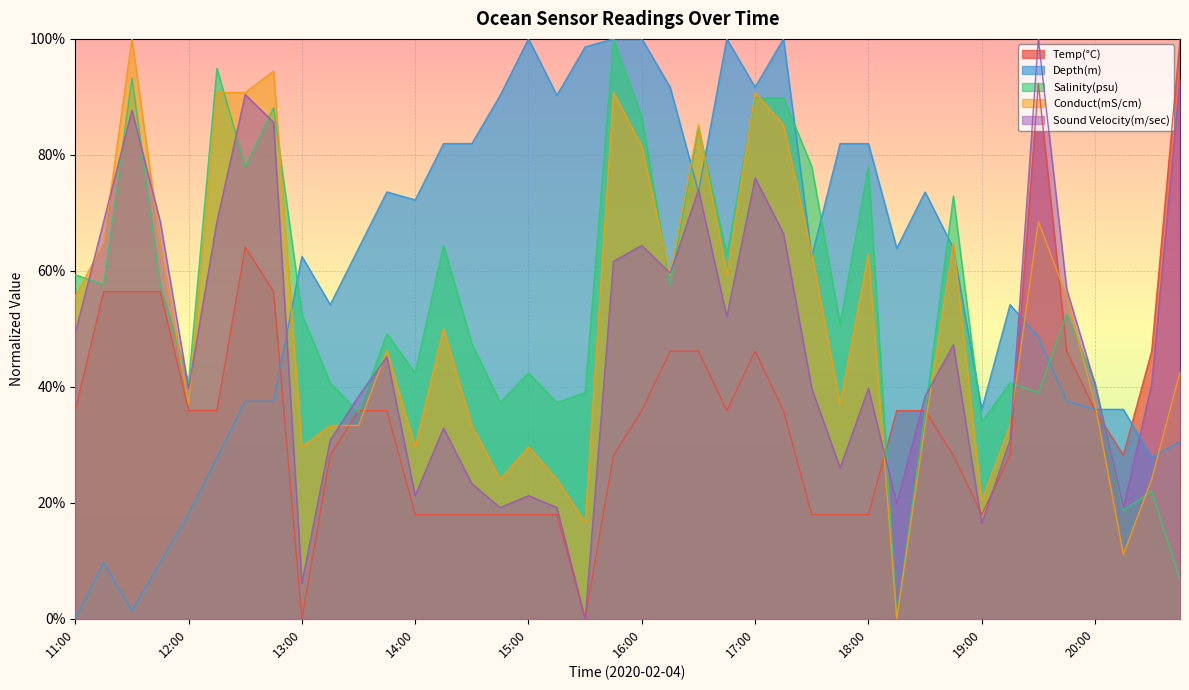

Between 13:30 and 15:30, which is larger?

13:30